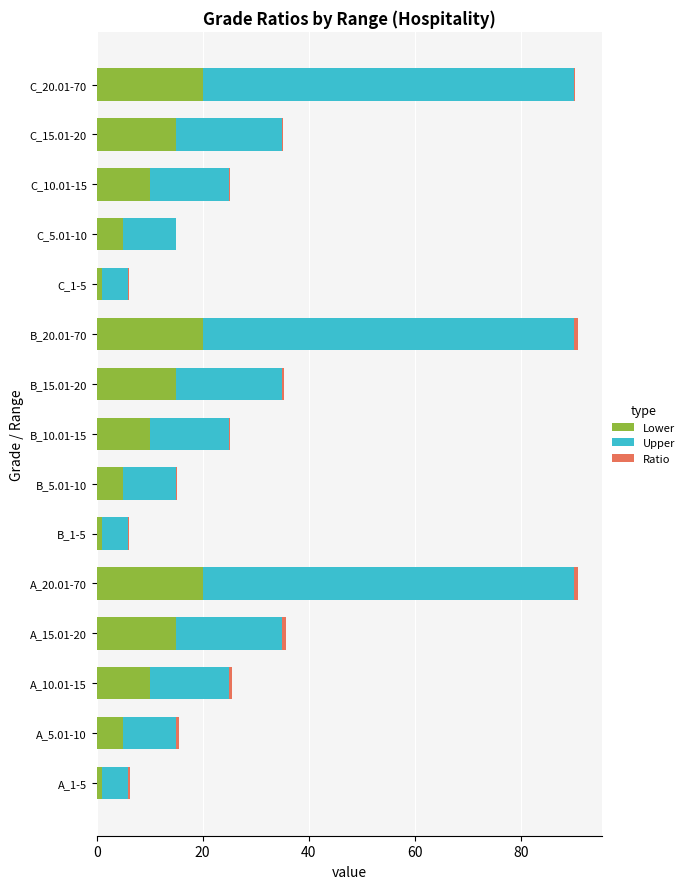

The value of Lower at A_15.01-20 is 7.4. True or false?

False